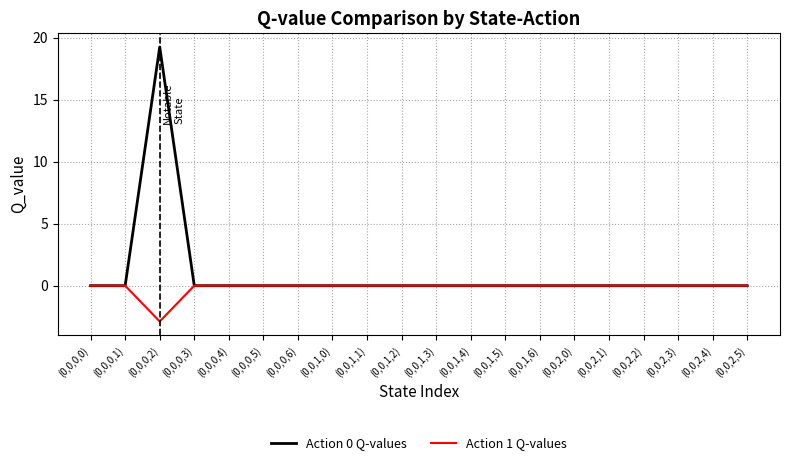

Rank the series by their average value, from highest to lowest.

Action 0 Q-values, Action 1 Q-values